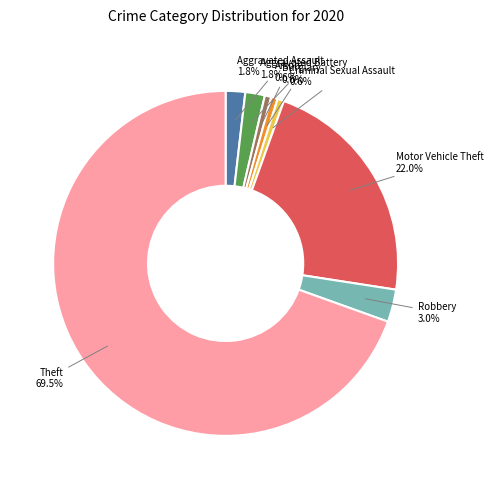

Count the number of slices in the pie.

8